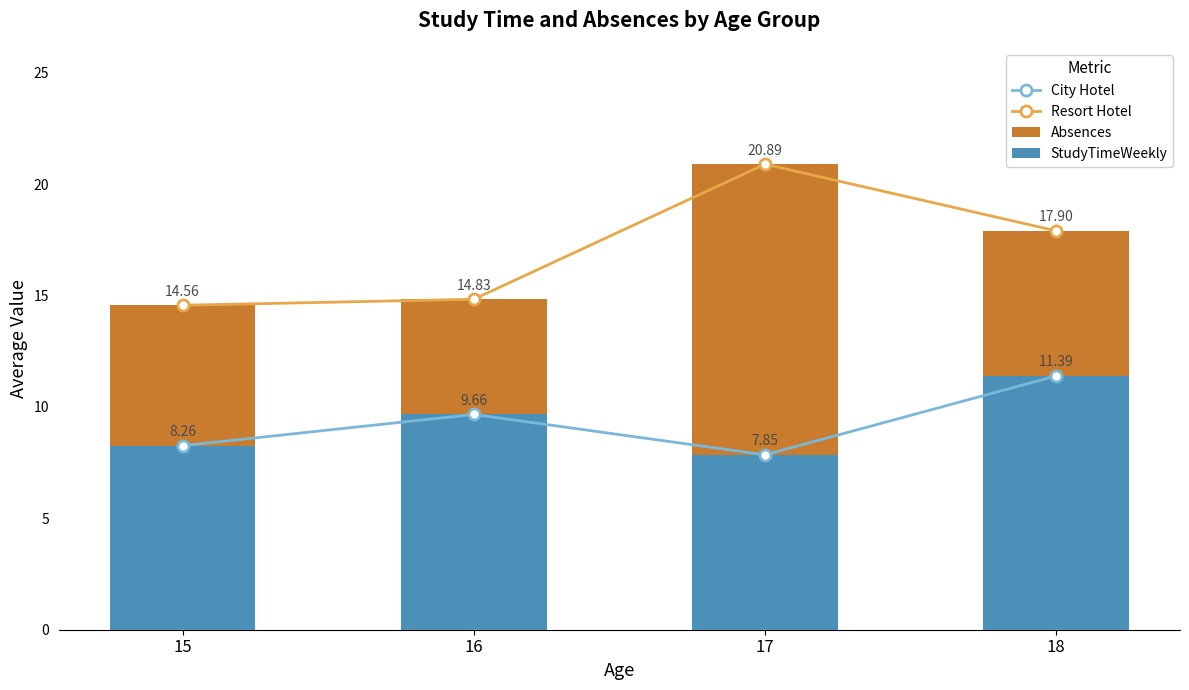

Reading left to right, transcribe all the data shown in this chart.

City Hotel: 8.3	9.7	7.8	11.4
Resort Hotel: 14.6	14.8	20.9	17.9
Absences: 14.6	14.8	20.9	17.9
StudyTimeWeekly: 8.3	9.7	7.8	11.4